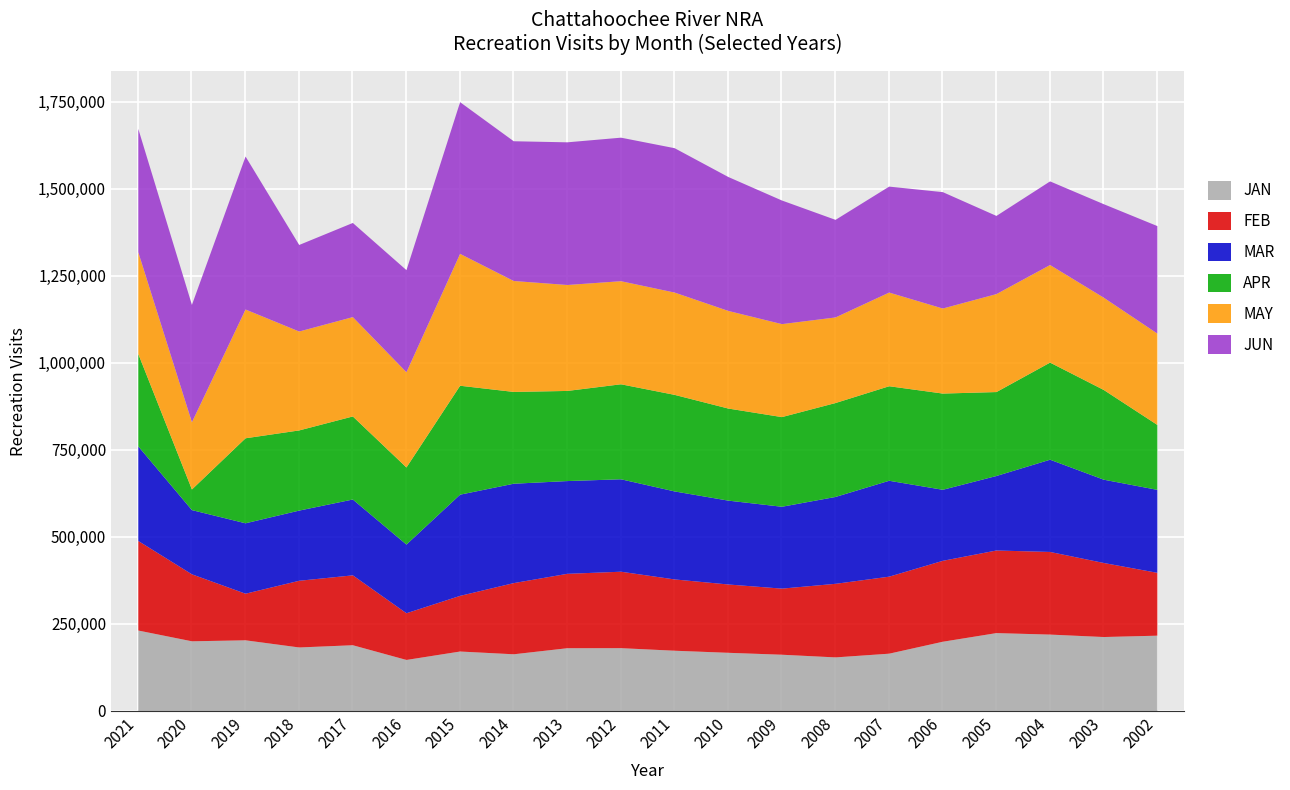

What is the difference between the JUN values at 2015 and 2016?

142390